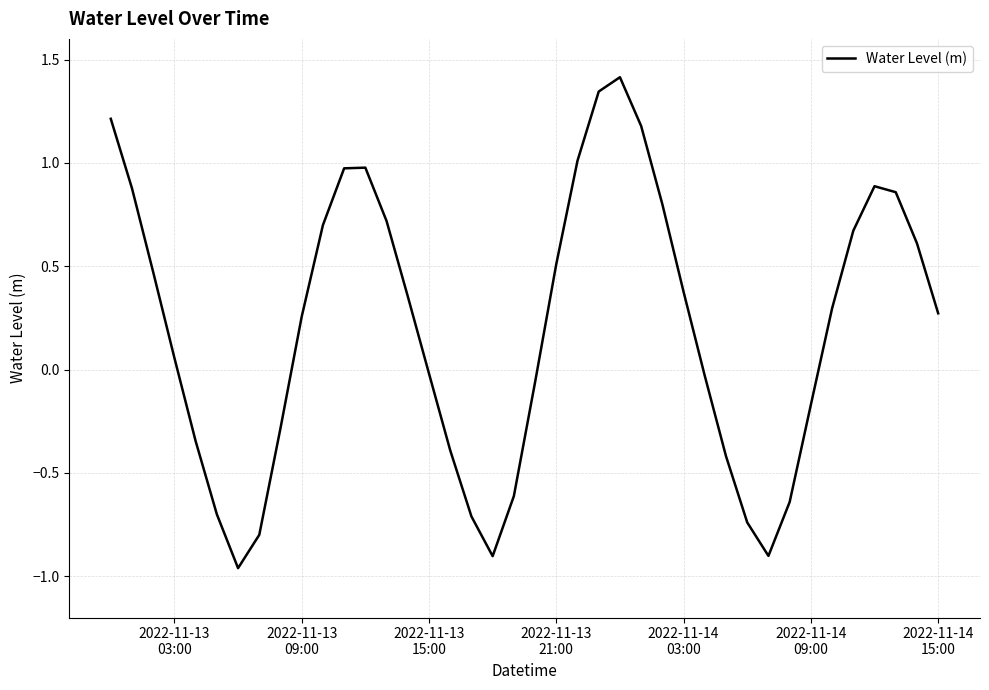

True or false: the data has more than 0 interior local peaks.

True